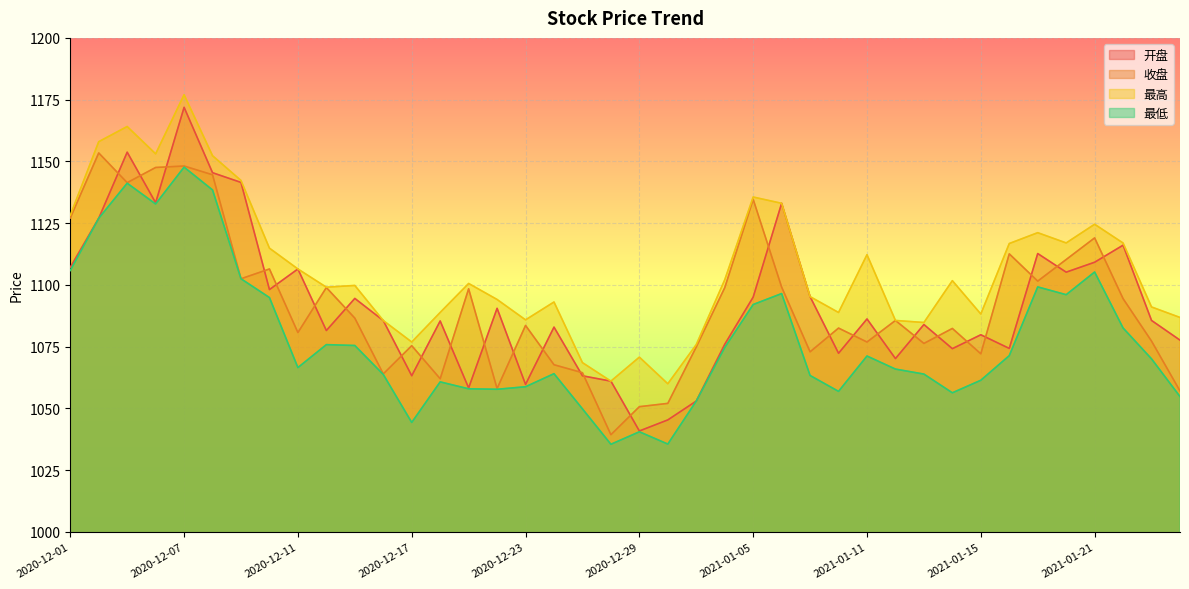

Where does the 开盘 series first go above 1085?

2020-12-01